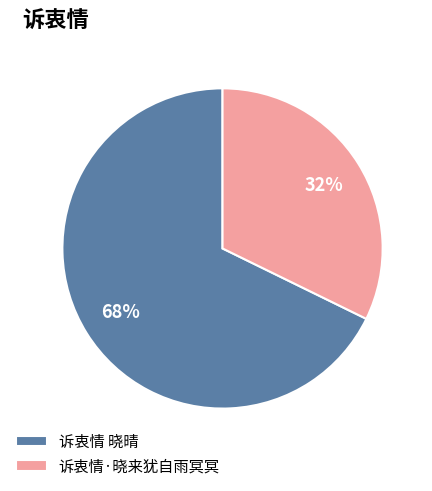

Is there any slice that represents more than half of the pie?

Yes